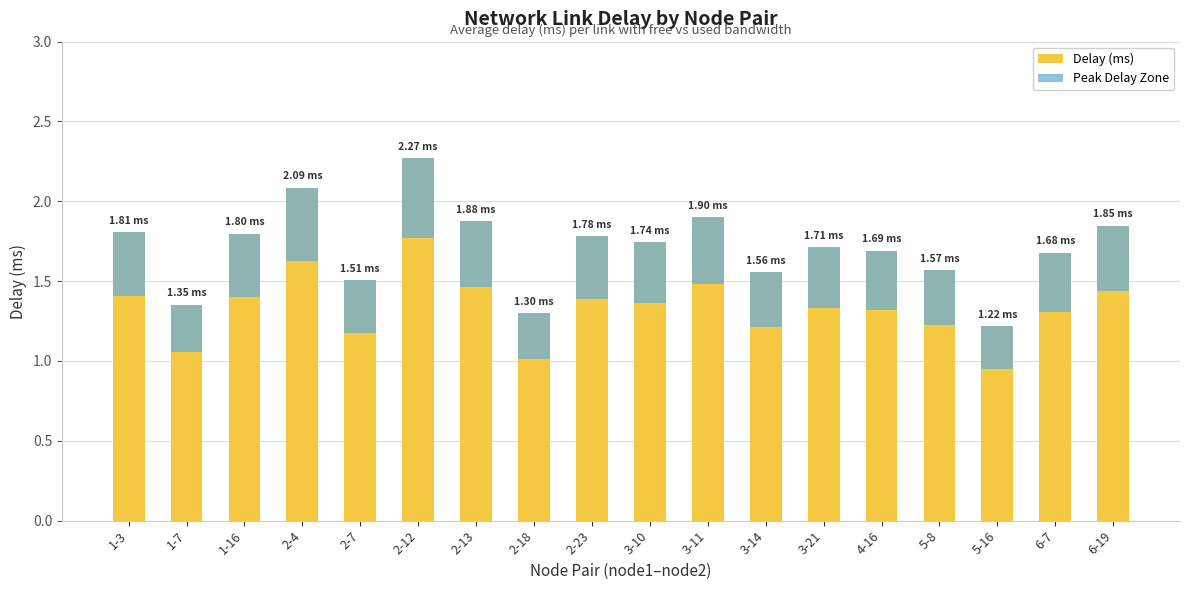

What is the value of the Peak Delay Zone bar at the 10th from the left?

0.4